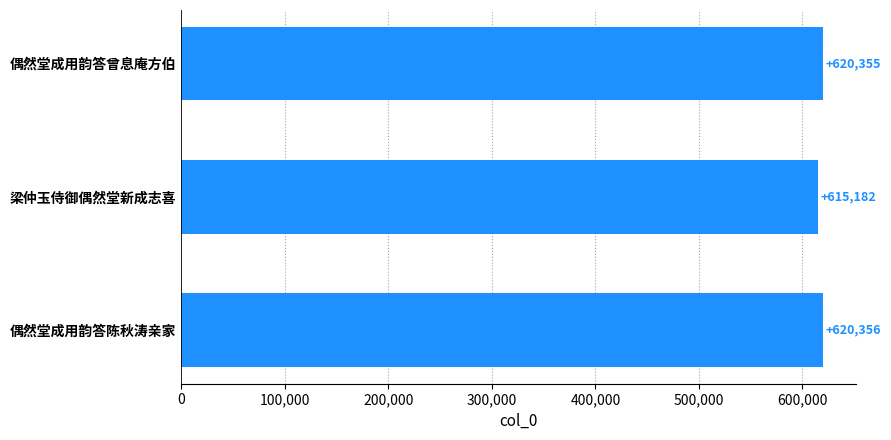

Reading top to bottom, transcribe all the data shown in this chart.

620355	615182	620356